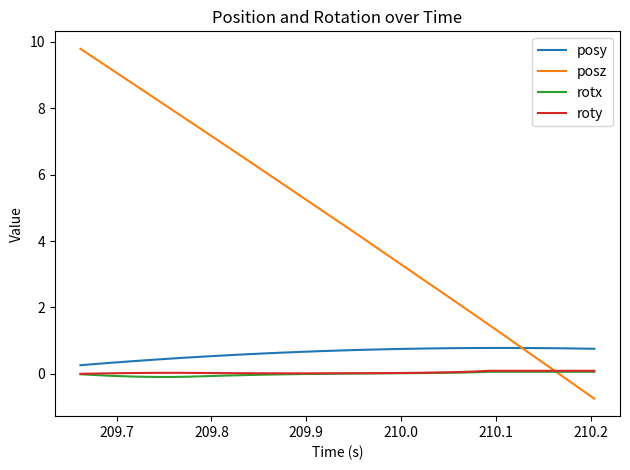

Which series has the widest spread of values?

posz